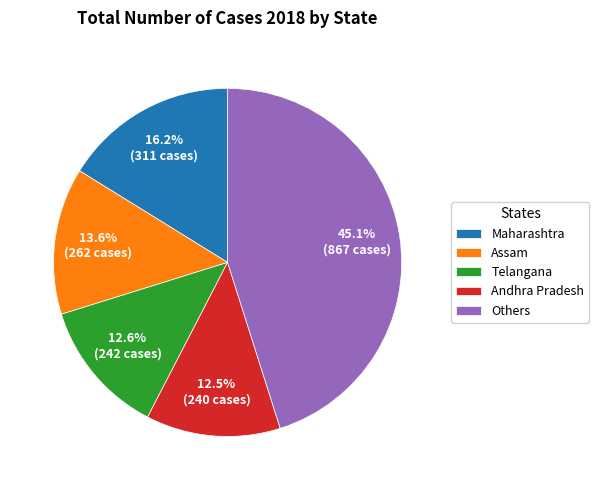

What portion of the pie excludes Assam?

86.4%